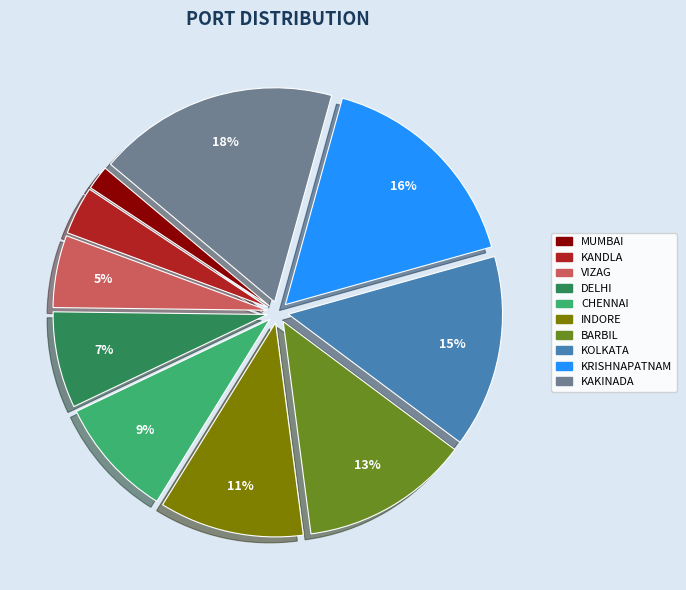

How many segments does this pie chart have?

10